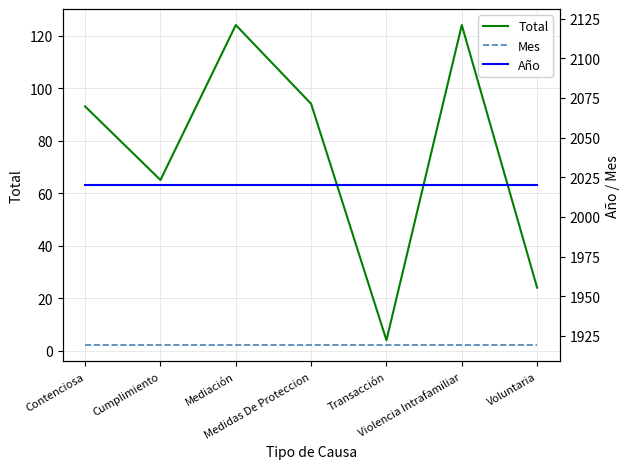

How many lines are shown in the chart?

3